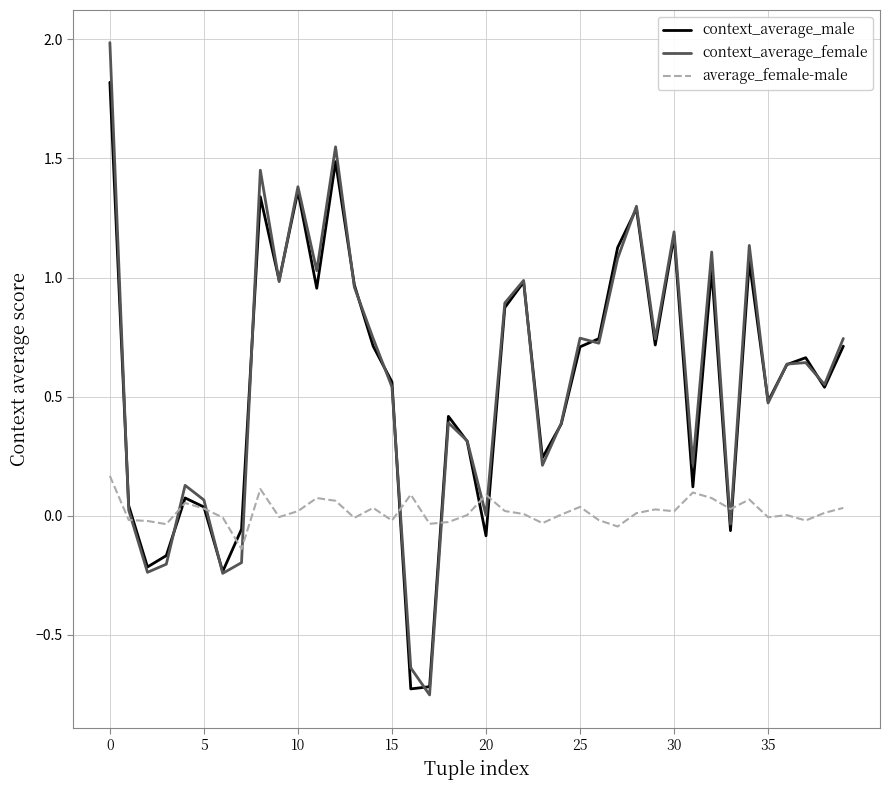

Which series has the largest range (max minus min)?

context_average_female